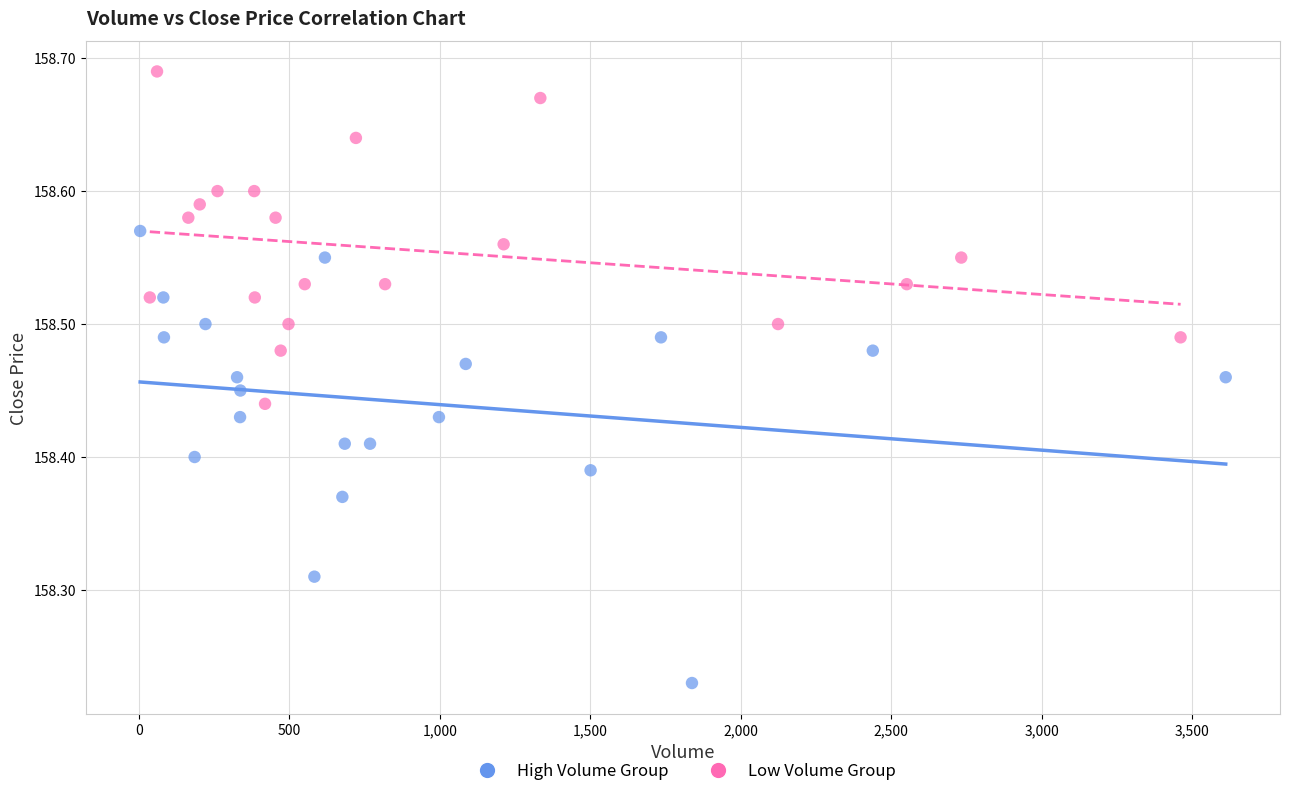

Which series has the largest Y range (max minus min)?

High Volume Group